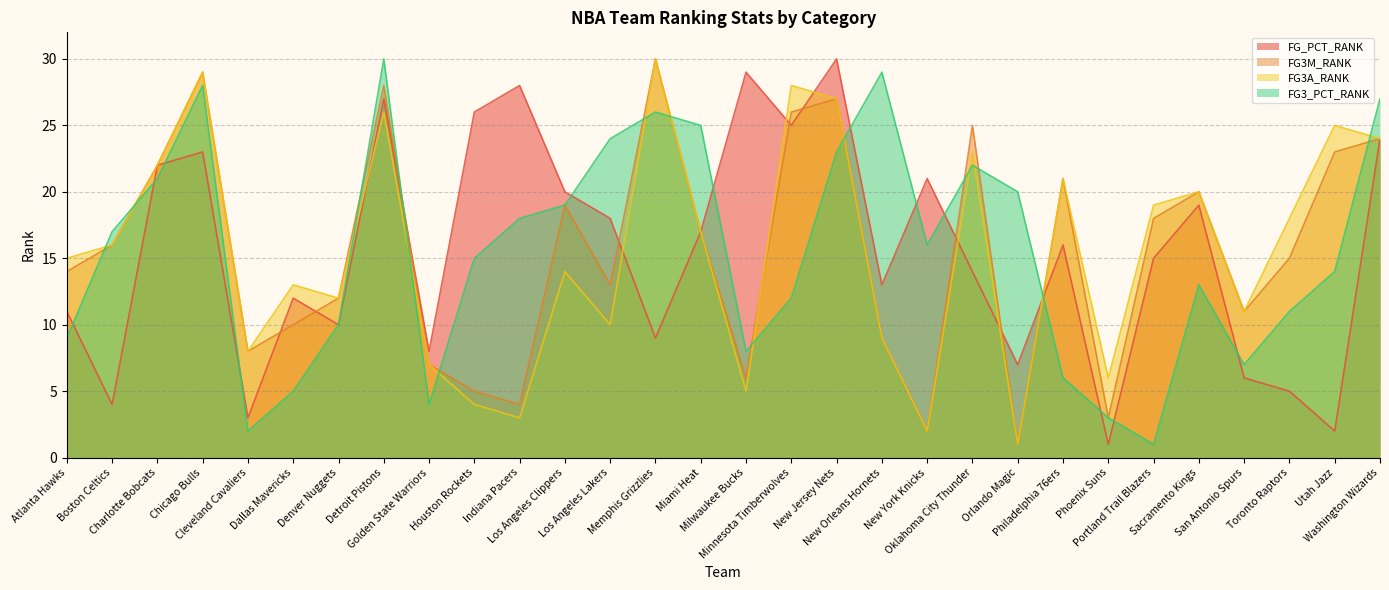

Rank the series at Toronto Raptors from lowest to highest value.

FG_PCT_RANK, FG3_PCT_RANK, FG3M_RANK, FG3A_RANK